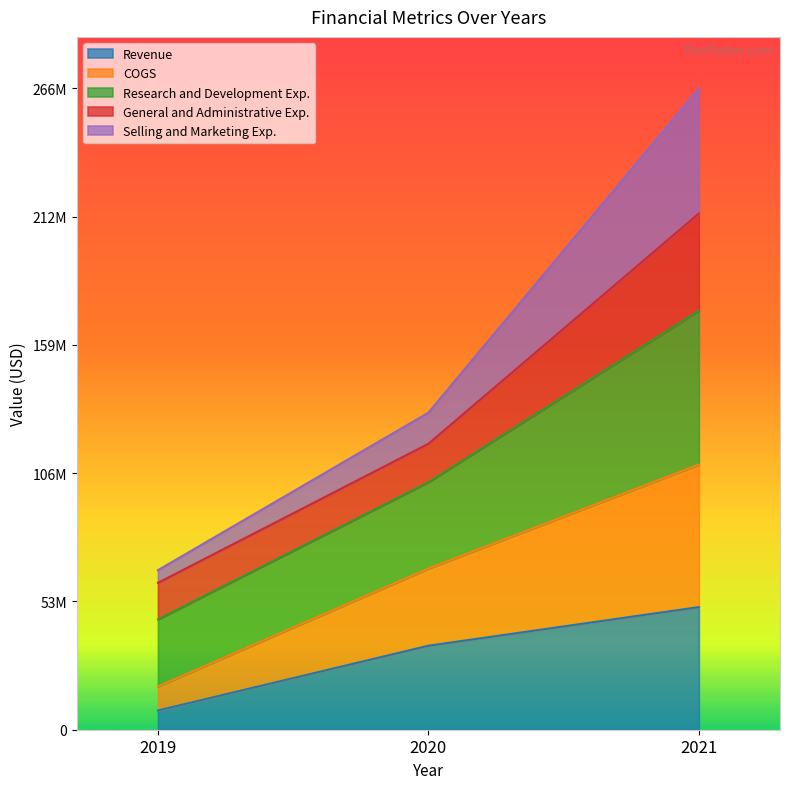

Does the chart have visible grid lines?

No